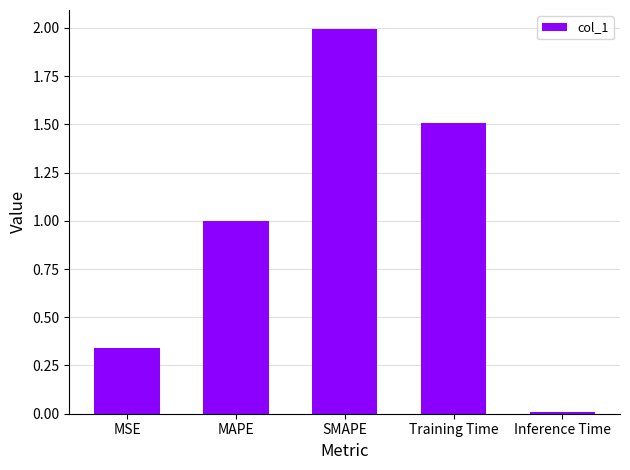

List the labels in order of value, largest first.

SMAPE, Training Time, MAPE, MSE, Inference Time